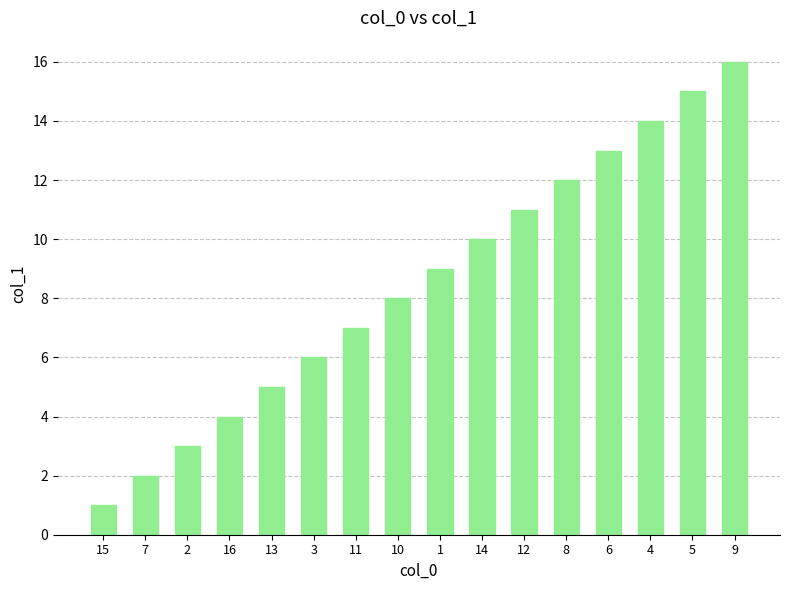

What is the ratio of the value at 8 to the value at 2?

4.0